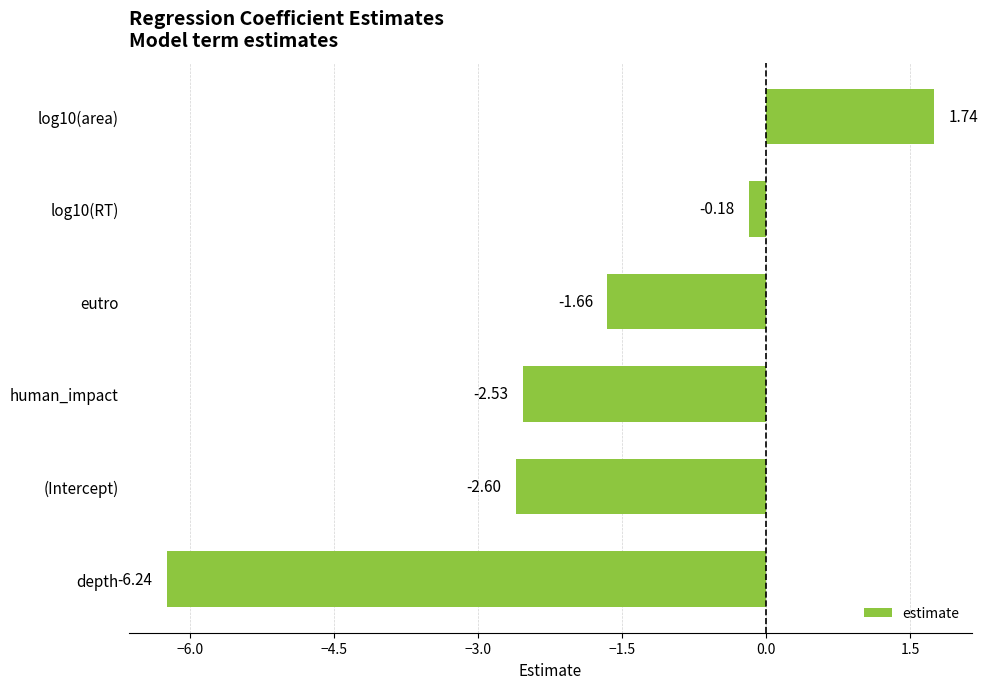

How many categories are shown in the chart?

6